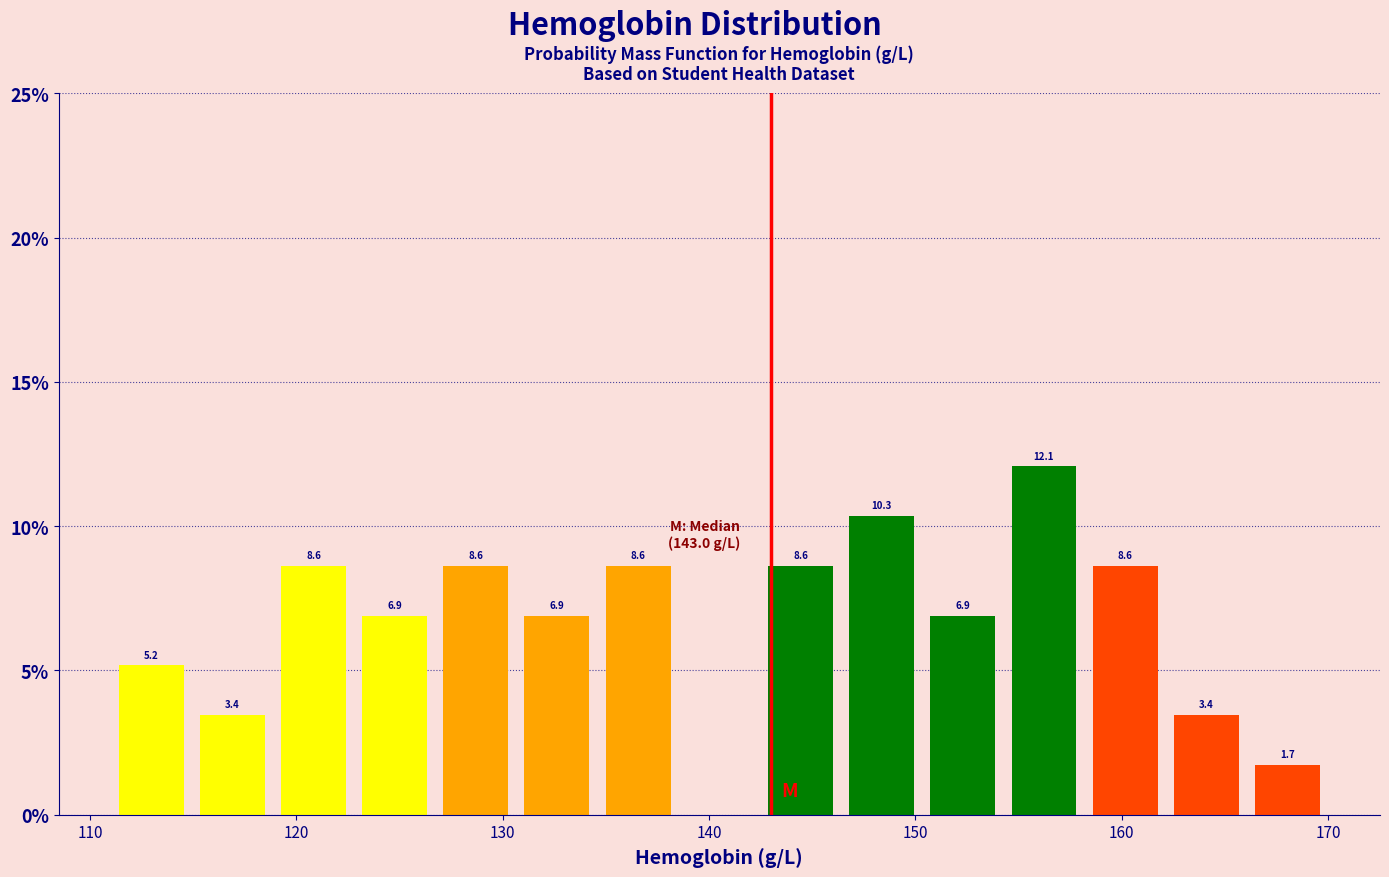

Read against the x-axis, roughly where is the centre of the tallest bar?

156